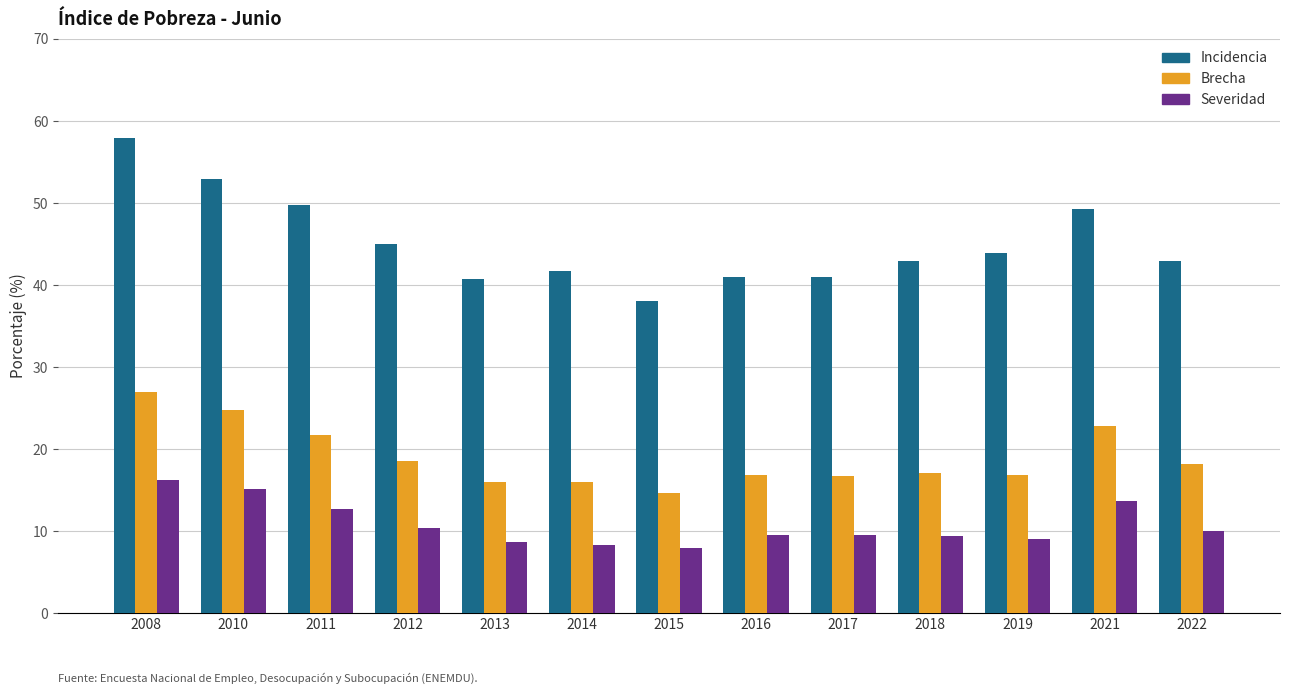

How many series are shown in this chart?

3